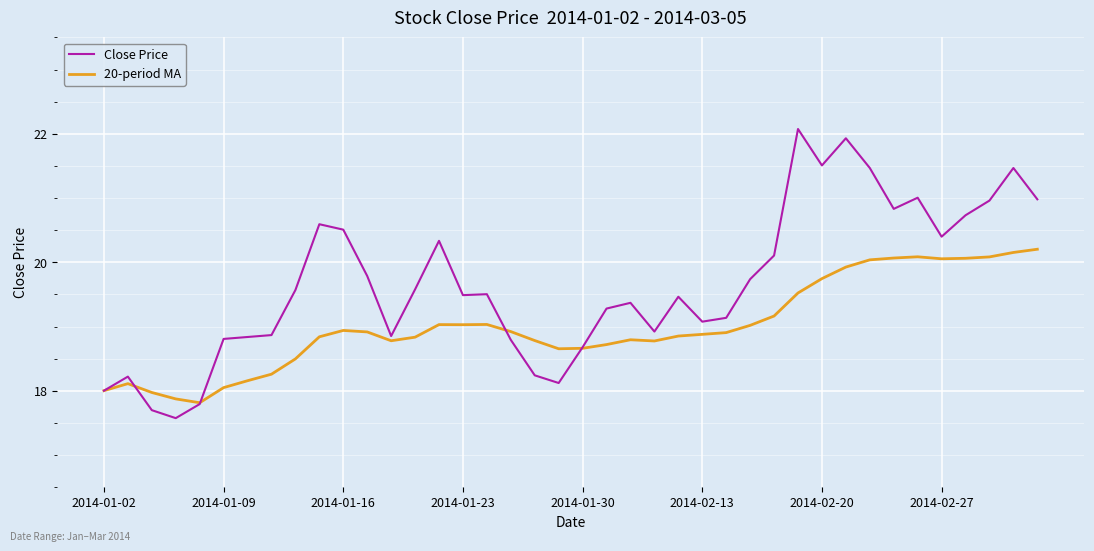

Which series has the largest total across all categories?

Close Price